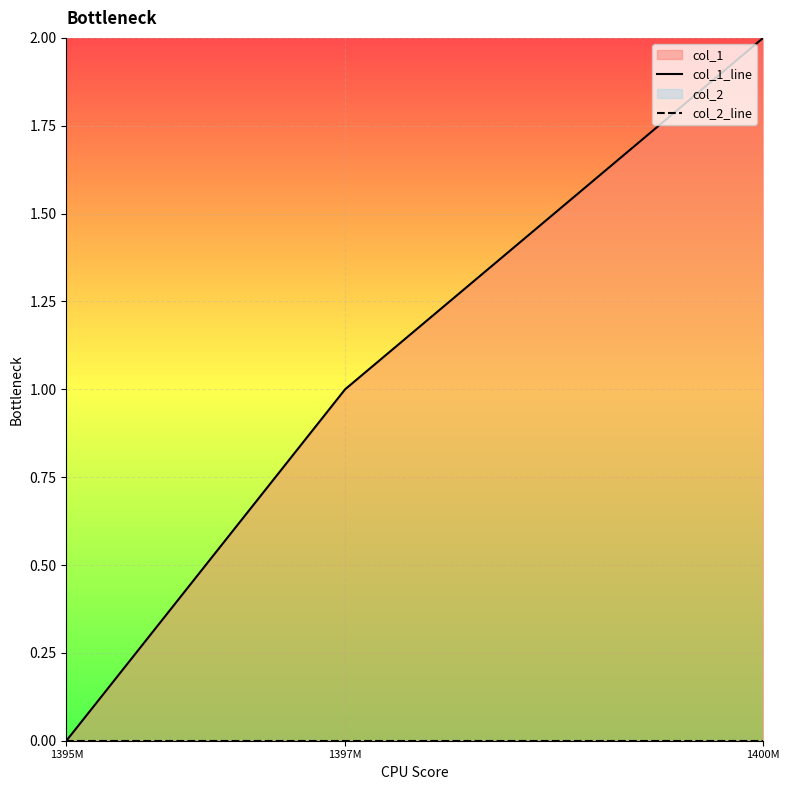

What is the label of the 1st point from the right?

1400M